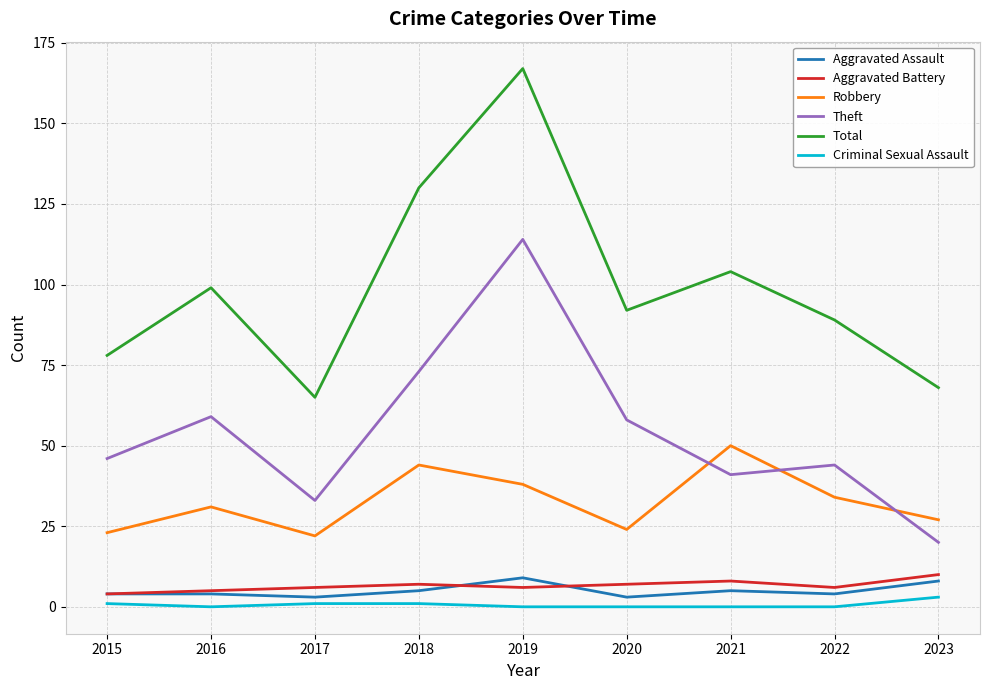

Reading right to left, list all the values displayed in this chart.

Aggravated Assault: 2023=8	2022=4	2021=5	2020=3	2019=9	2018=5	2017=3	2016=4	2015=4
Aggravated Battery: 2023=10	2022=6	2021=8	2020=7	2019=6	2018=7	2017=6	2016=5	2015=4
Robbery: 2023=27	2022=34	2021=50	2020=24	2019=38	2018=44	2017=22	2016=31	2015=23
Theft: 2023=20	2022=44	2021=41	2020=58	2019=114	2018=73	2017=33	2016=59	2015=46
Total: 2023=68	2022=89	2021=104	2020=92	2019=167	2018=130	2017=65	2016=99	2015=78
Criminal Sexual Assault: 2023=3	2022=0	2021=0	2020=0	2019=0	2018=1	2017=1	2016=0	2015=1